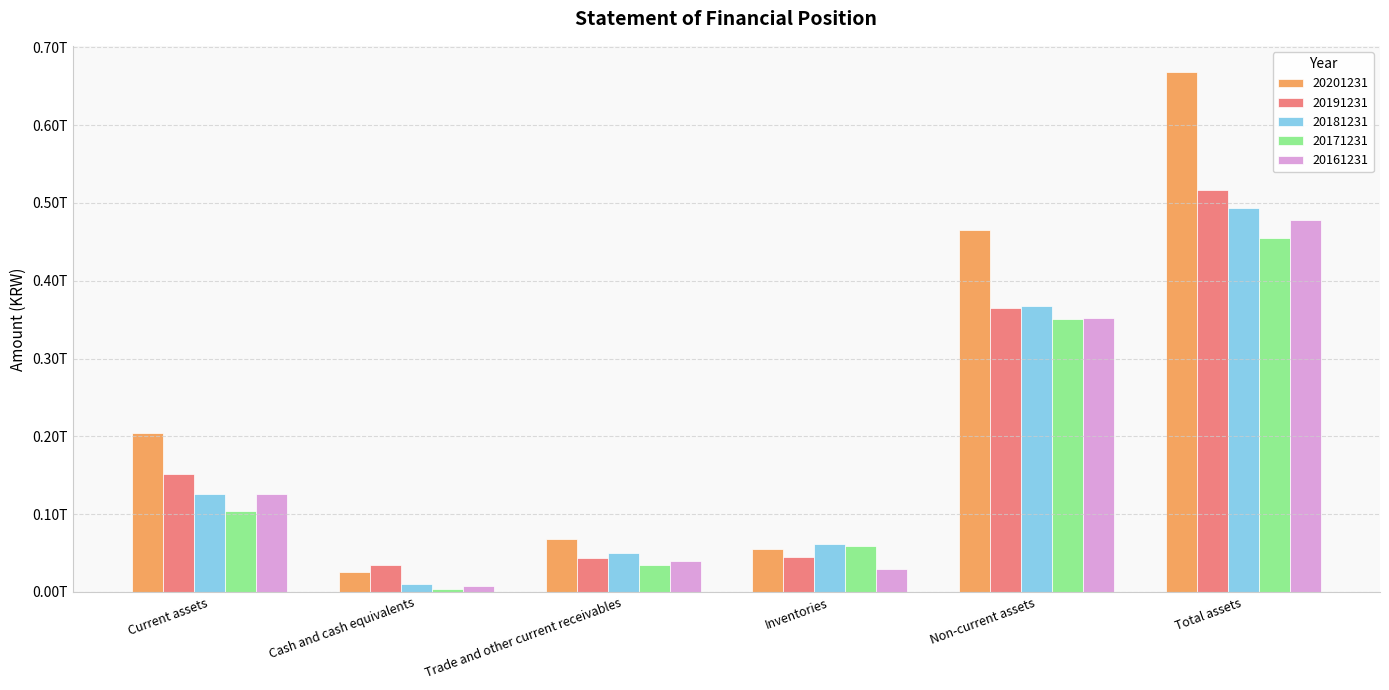

Reading right to left, transcribe all the data shown in this chart.

20201231: Total assets=668524454552	Non-current assets=464852636351	Inventories=55102565383	Trade and other current receivables=67753816461	Cash and cash equivalents=25437703632	Current assets=203671818201
20191231: Total assets=517011539183	Non-current assets=365258845424	Inventories=45385942987	Trade and other current receivables=43759639301	Cash and cash equivalents=34421275349	Current assets=151752693759
20181231: Total assets=492981418503	Non-current assets=367567922295	Inventories=61886196875	Trade and other current receivables=49772787101	Cash and cash equivalents=9886096155	Current assets=125413496208
20171231: Total assets=454835931389	Non-current assets=351125650820	Inventories=59095634171	Trade and other current receivables=34077413322	Cash and cash equivalents=4305345604	Current assets=103710280569
20161231: Total assets=478103824810	Non-current assets=352422571429	Inventories=29728794695	Trade and other current receivables=40281096499	Cash and cash equivalents=7206423850	Current assets=125681253381